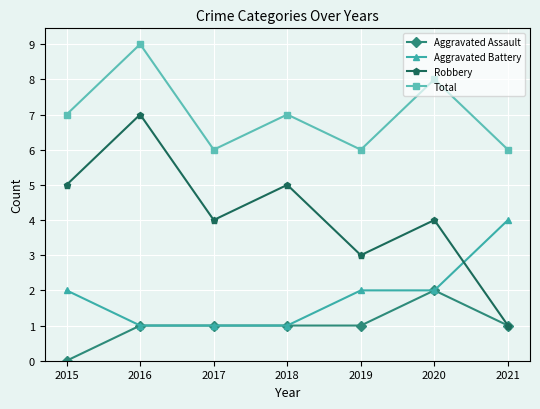

True or false: Total and Aggravated Assault cross at least once.

False